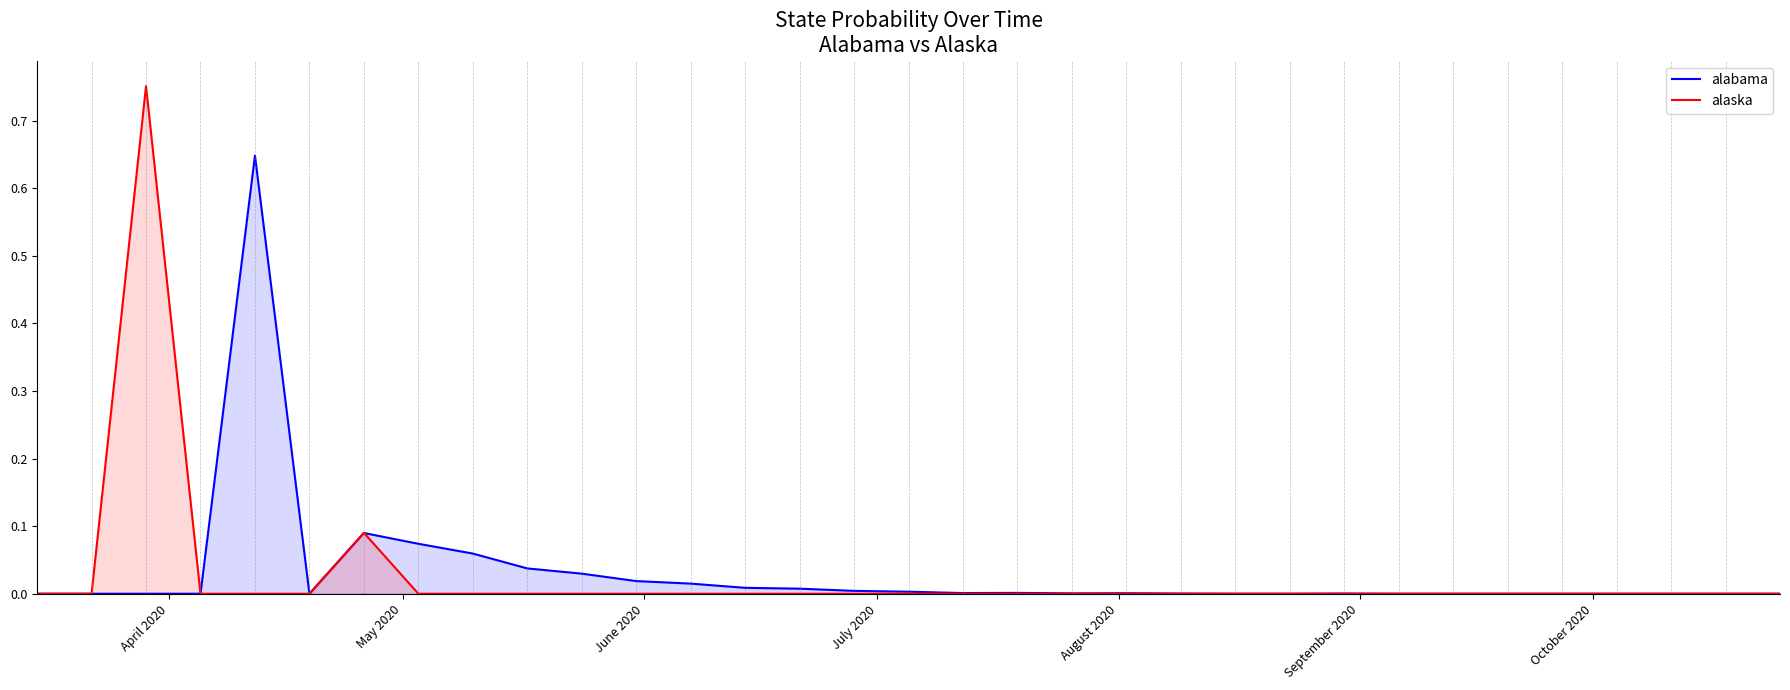

What are all the series names shown in the legend?

alabama, alaska